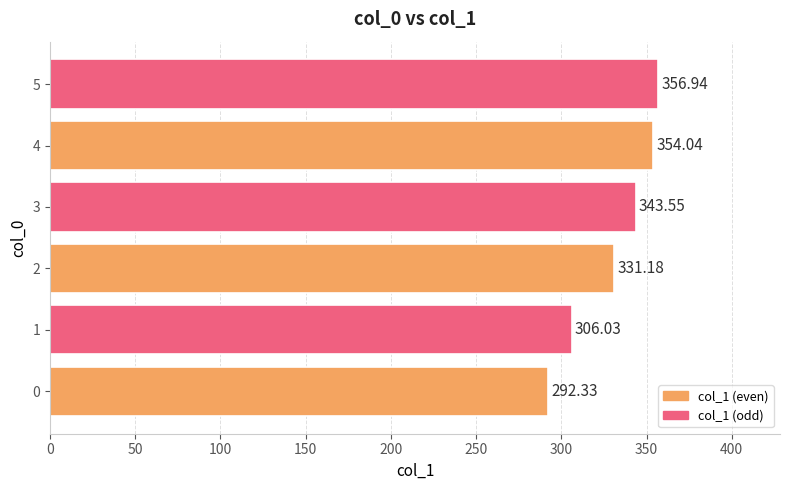

Rank the categories by value from lowest to highest.

0, 1, 2, 3, 4, 5